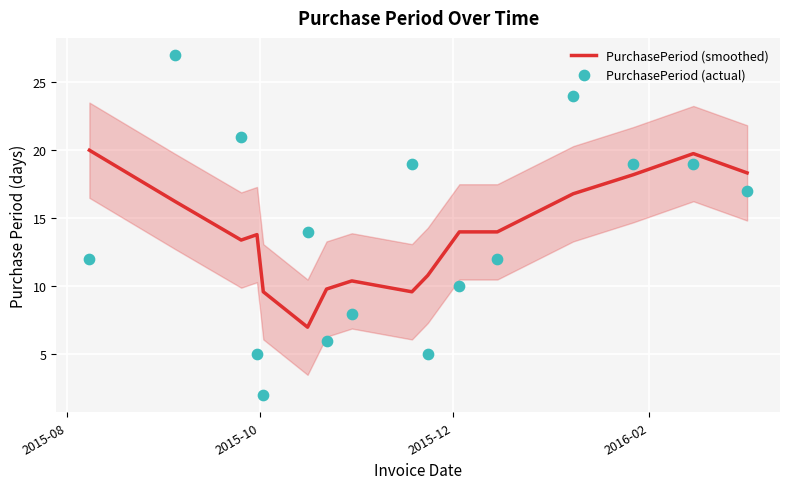

Which series contains the lowest Y value?

PurchasePeriod (actual)